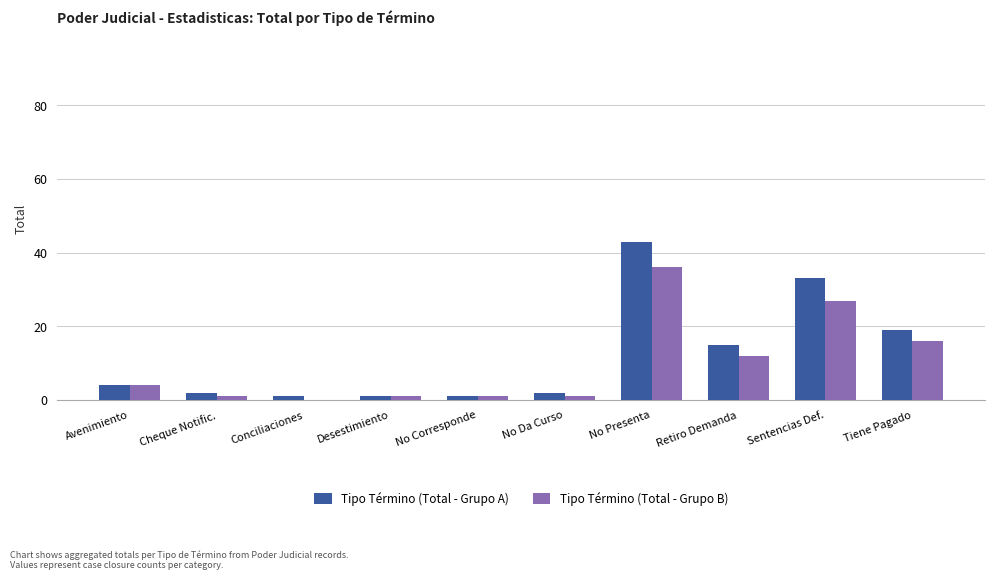

Reading right to left, transcribe all the data shown in this chart.

Tipo Término (Total - Grupo A): Tiene Pagado=19	Sentencias Def.=33	Retiro Demanda=15	No Presenta=43	No Da Curso=2	No Corresponde=1	Desestimiento=1	Conciliaciones=1	Cheque Notific.=2	Avenimiento=4
Tipo Término (Total - Grupo B): Tiene Pagado=16	Sentencias Def.=27	Retiro Demanda=12	No Presenta=36	No Da Curso=1	No Corresponde=1	Desestimiento=1	Conciliaciones=0	Cheque Notific.=1	Avenimiento=4